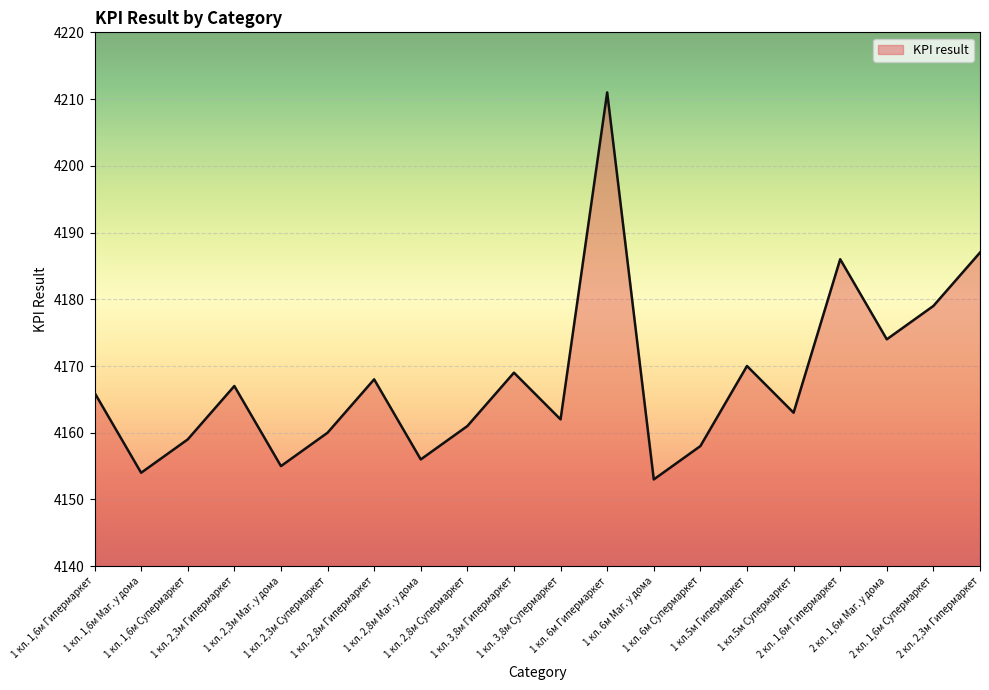

How many values are below 4166?

10